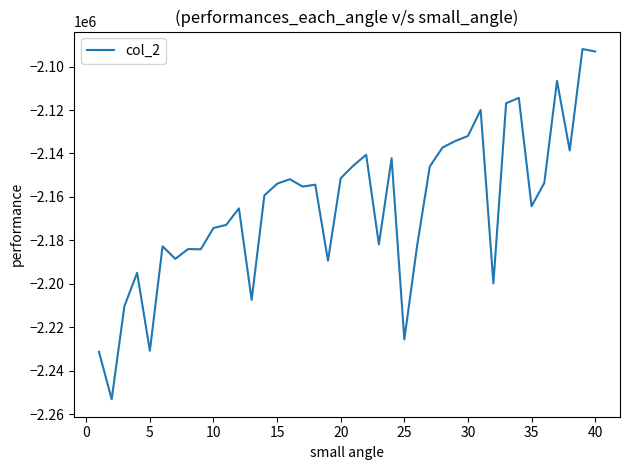

What is the maximum value shown in the chart?

-2091915